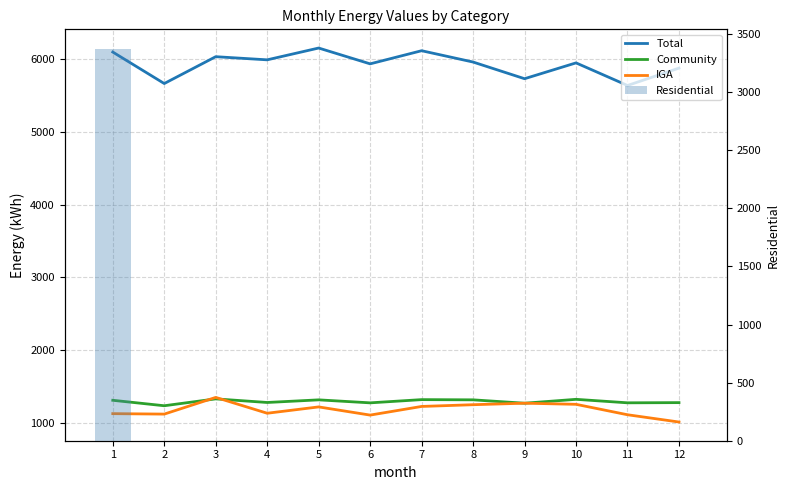

Reading left to right, list all the values displayed in this chart.

Total: 6098.2	5665.6	6034.6	5991.4	6153.6	5936.2	6116.7	5961.0	5731.9	5949.5	5638.9	5877.6
Community: 1312.0	1237.0	1331.3	1281.8	1317.9	1276.8	1321.1	1318.1	1271.7	1325.2	1277.2	1279.9
IGA: 1128.3	1122.2	1351.5	1133.9	1221.0	1108.5	1227.4	1251.1	1272.1	1256.6	1113.2	1013.2
Residential: 3372.5	0.0	0.0	0.0	0.0	0.0	0.0	0.0	0.0	0.0	0.0	0.0